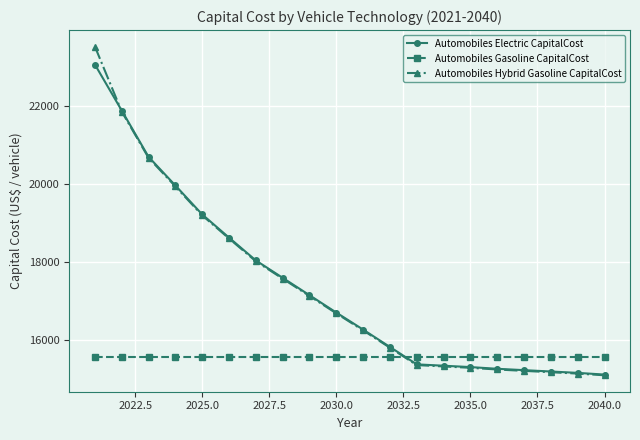

What is the maximum value for Automobiles Electric CapitalCost?

23065.8